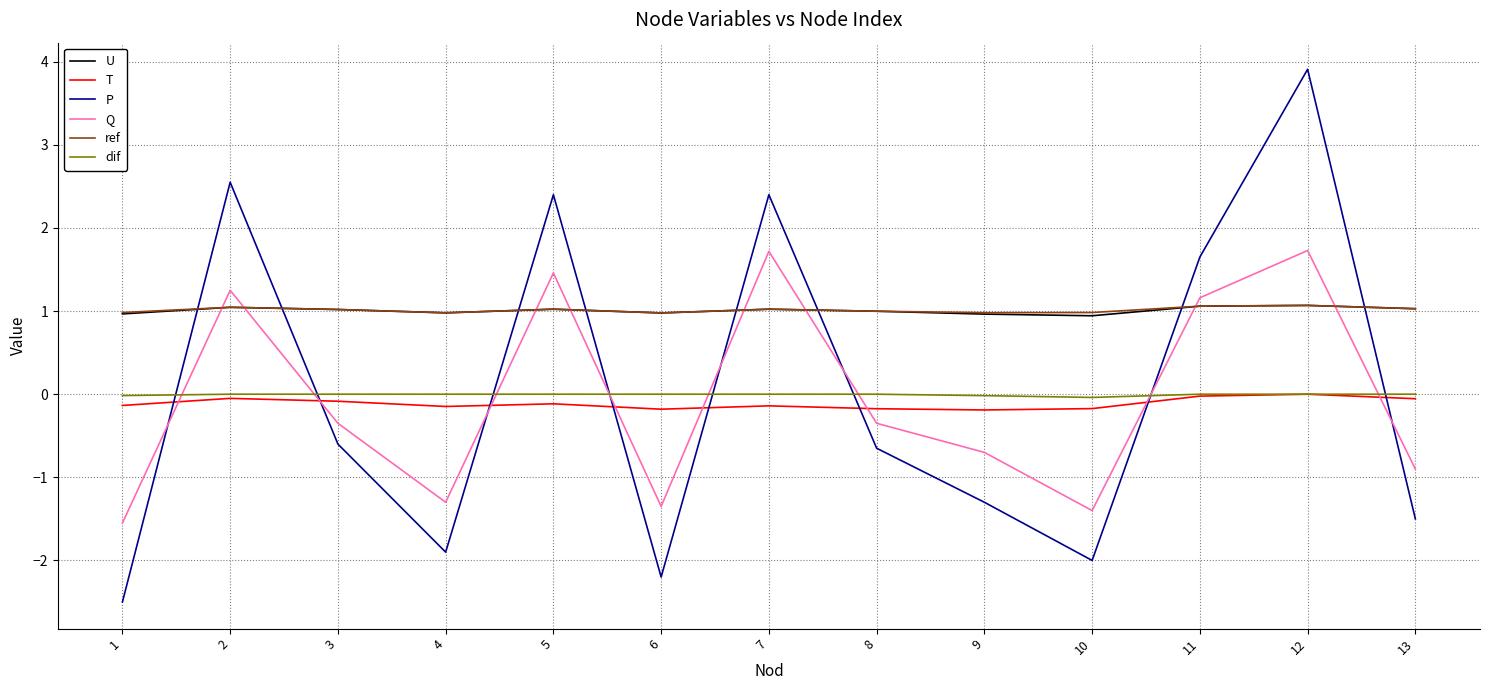

What are all the series names shown in the legend?

U, T, P, Q, ref, dif